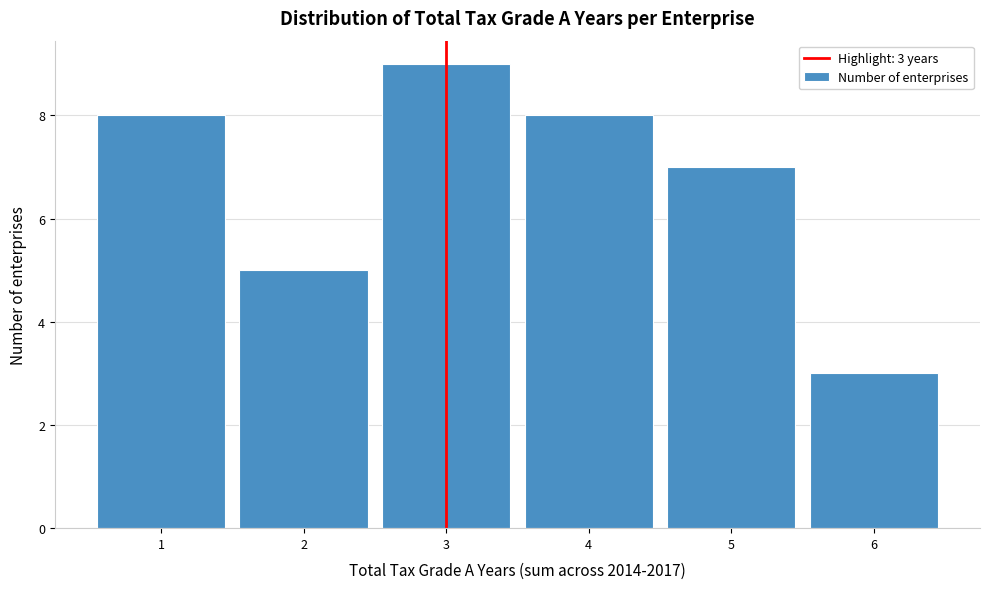

Over which range of the x-axis is the bar tallest?

2.5 to 3.5